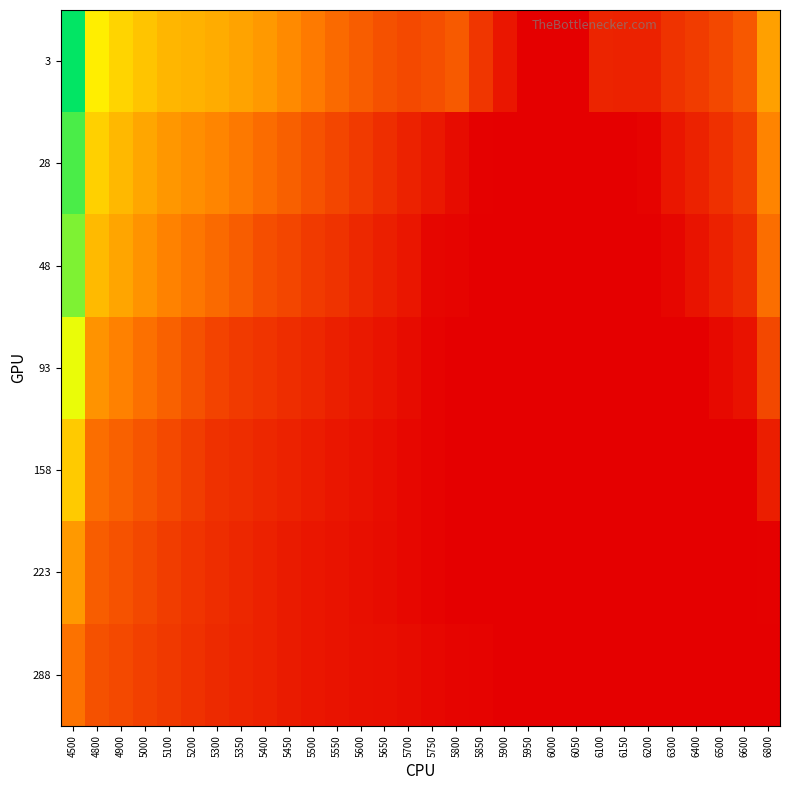

Which series has the largest range (max minus min)?

3